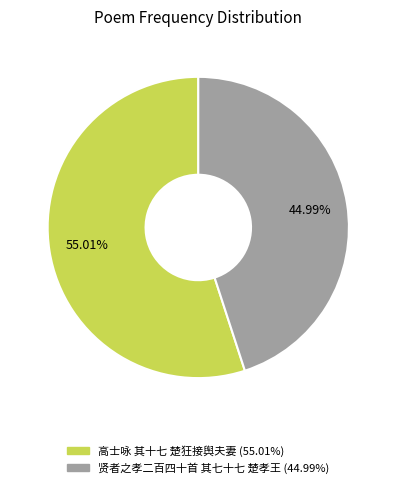

Which category has the smallest portion of the pie?

贤者之孝二百四十首 其七十七 楚孝王